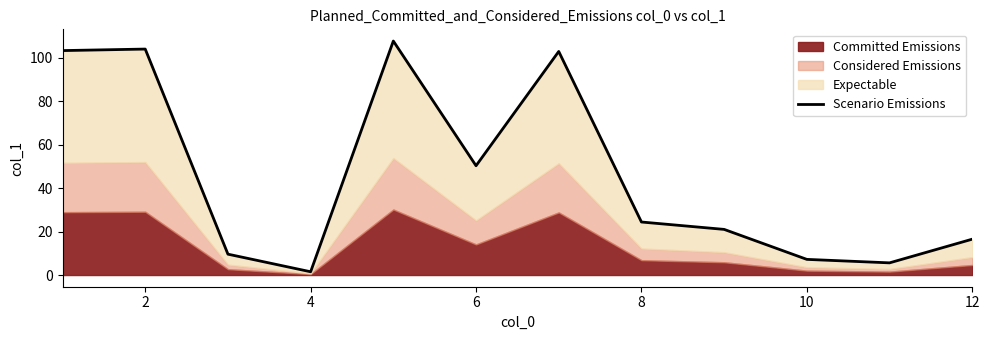

Which has a higher value, 4 or 2?

2